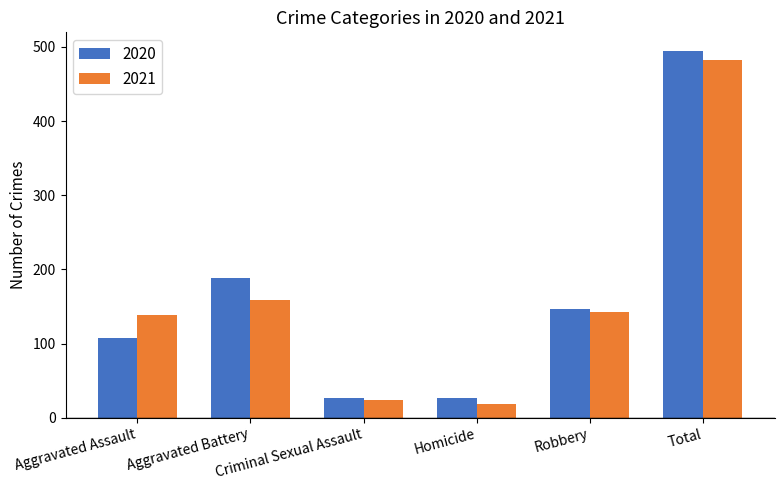

What is the value of the 2020 bar at the 6th from the left?

495